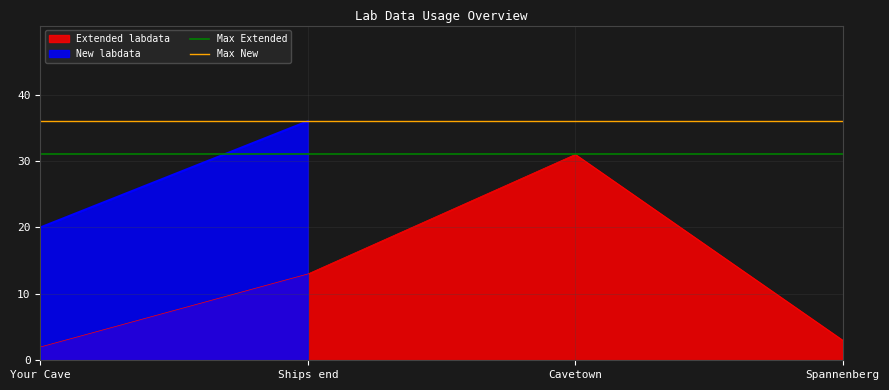

At which label does Extended labdata reach its peak?

Cavetown